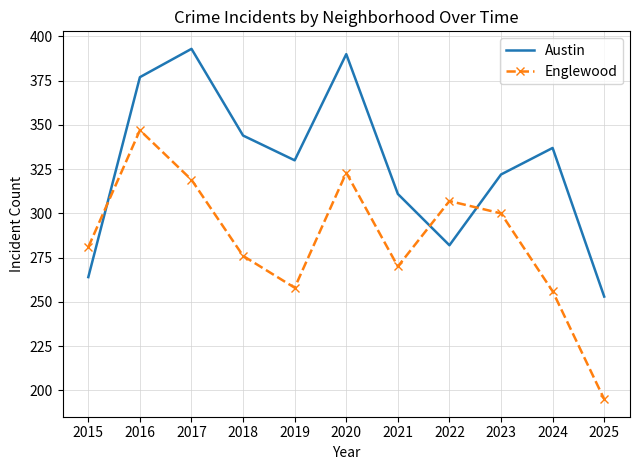

The value of Englewood at 2017 is 319. True or false?

True